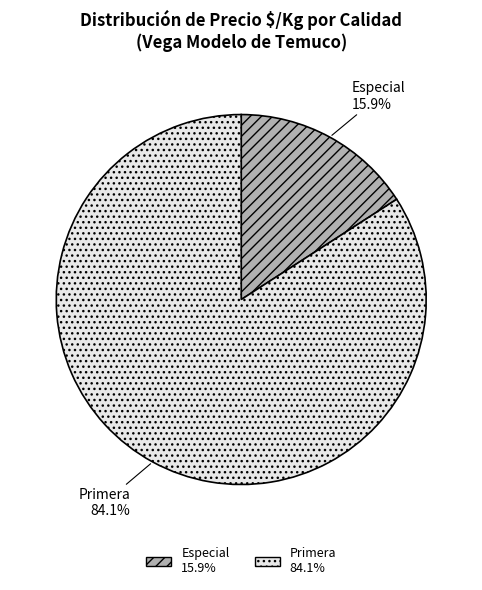

Does Primera account for over 50% of the chart?

Yes